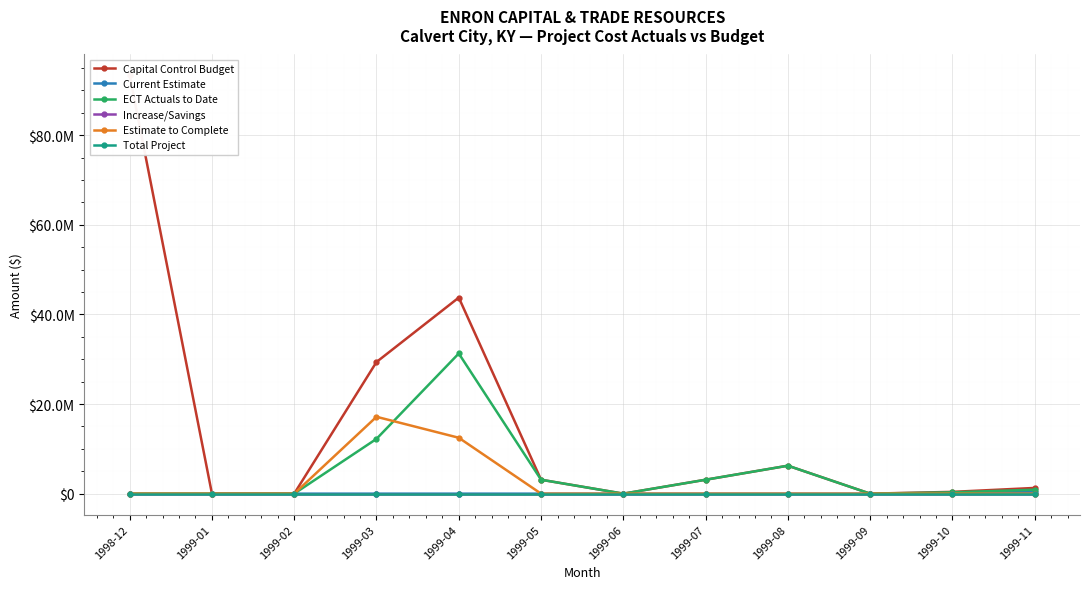

Reading left to right, extract all data points from this chart.

Capital Control Budget: 93330000.0	0.0	0.0	29376550.0	43750400.0	3107550.0	0.0	3107250.0	6240218.7	0.0	400660.0	1276912.6
Current Estimate: 0.0	0.0	0.0	0.0	0.0	0.0	0.0	0.0	0.0	0.0	107199.5	393210.9
ECT Actuals to Date: 0.0	0.0	0.0	12224800.0	31276400.0	3107550.0	0.0	3107250.0	6240218.7	0.0	293460.5	883701.7
Increase/Savings: 0.0	0.0	0.0	0.0	0.0	0.0	0.0	0.0	0.0	0.0	0.3	0.4
Estimate to Complete: 0.0	0.0	0.0	17151750.0	12474000.0	0.0	0.0	0.0	0.0	0.0	0.0	0.0
Total Project: 0.0	0.0	0.0	0.0	0.0	0.0	0.0	0.0	0.0	0.0	0.5	0.7